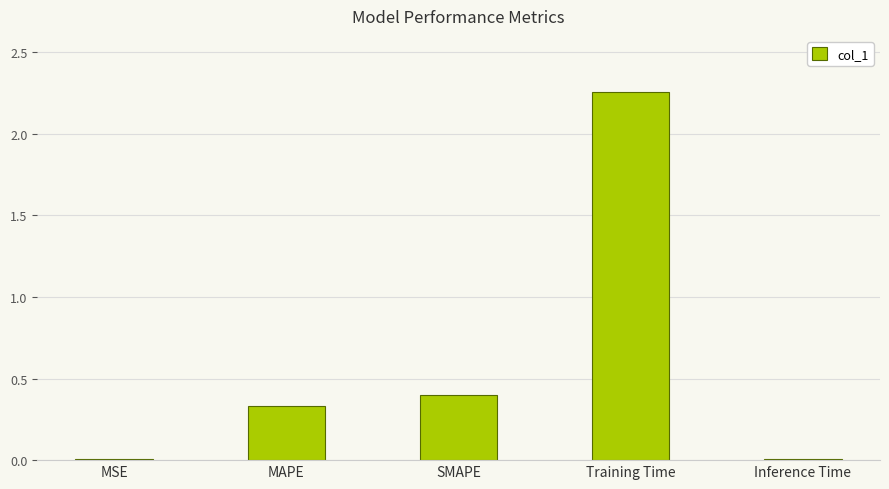

At which category does the chart reach its peak across all series?

Training Time